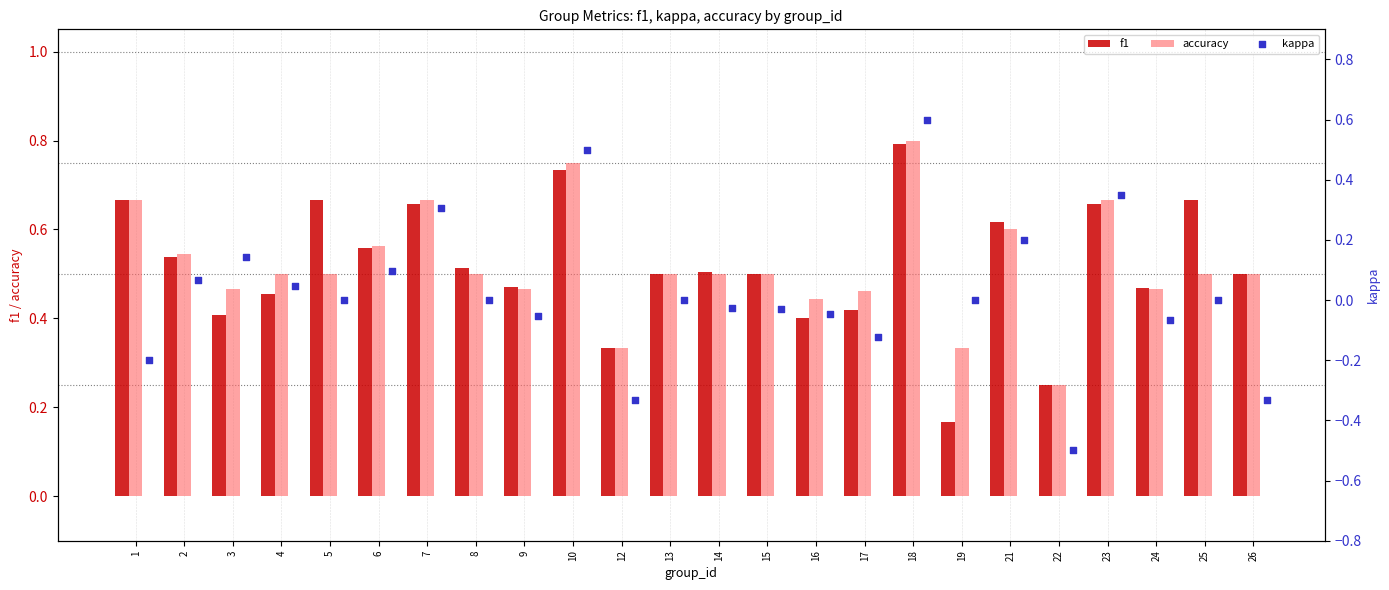

Which category has the lowest value in the accuracy series?

22